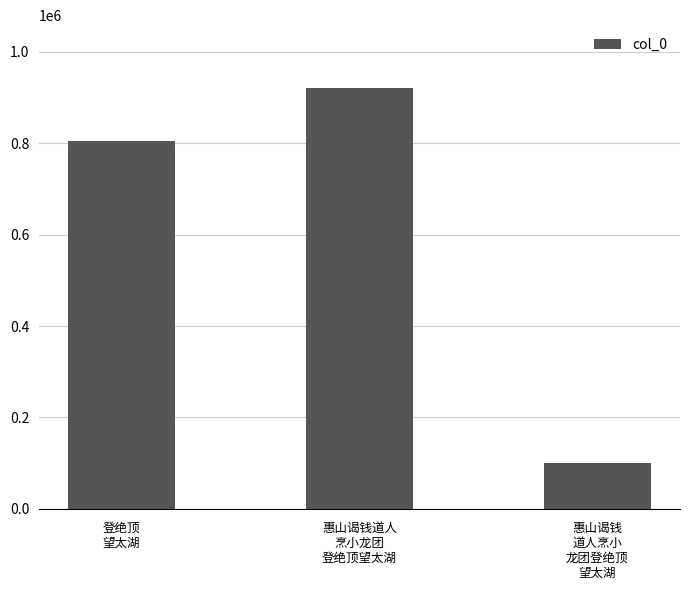

How many values are between 99485 and 920635?

3